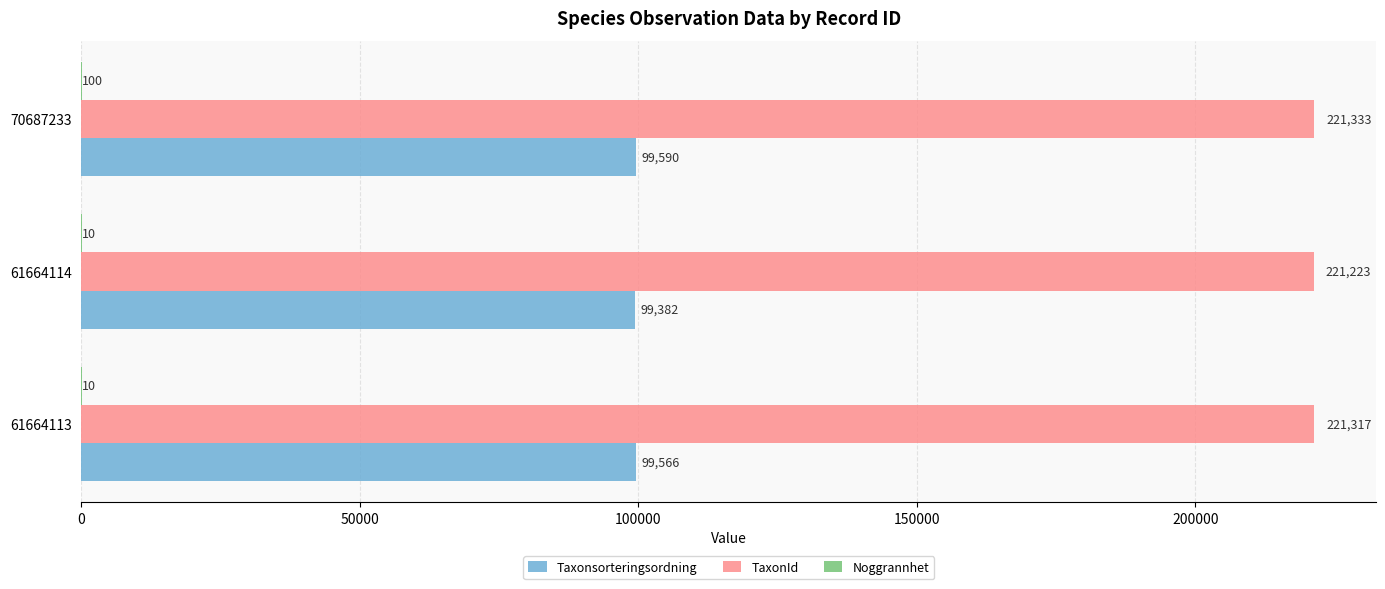

Between 61664114 and 70687233, which series saw the biggest shift?

Taxonsorteringsordning